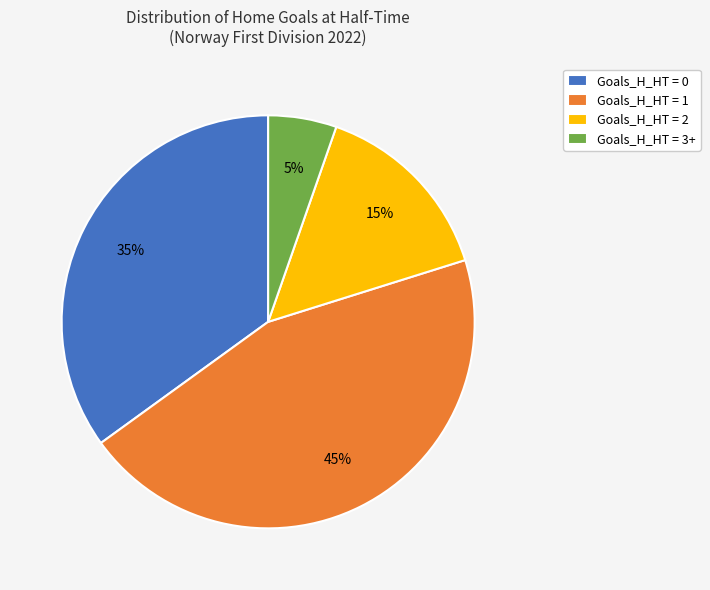

Which slice is the largest?

Goals_H_HT = 1